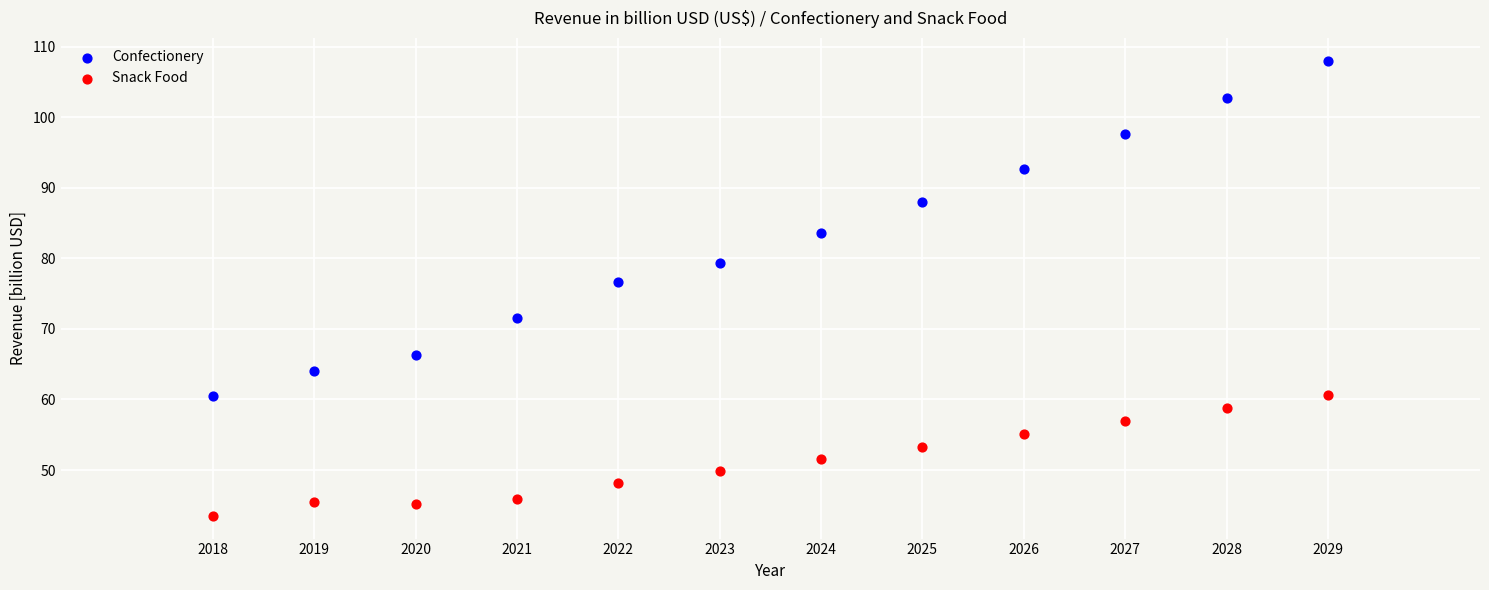

Which series contains the highest Y value?

Confectionery